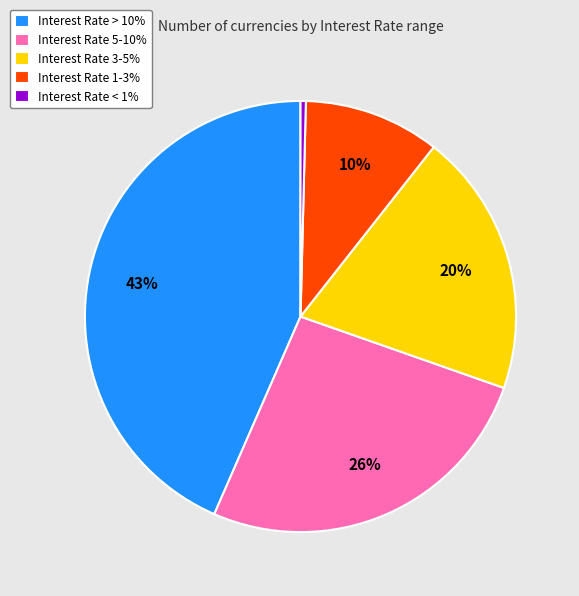

To the nearest percent, what is the difference between the largest and smallest slice percentages?

43%